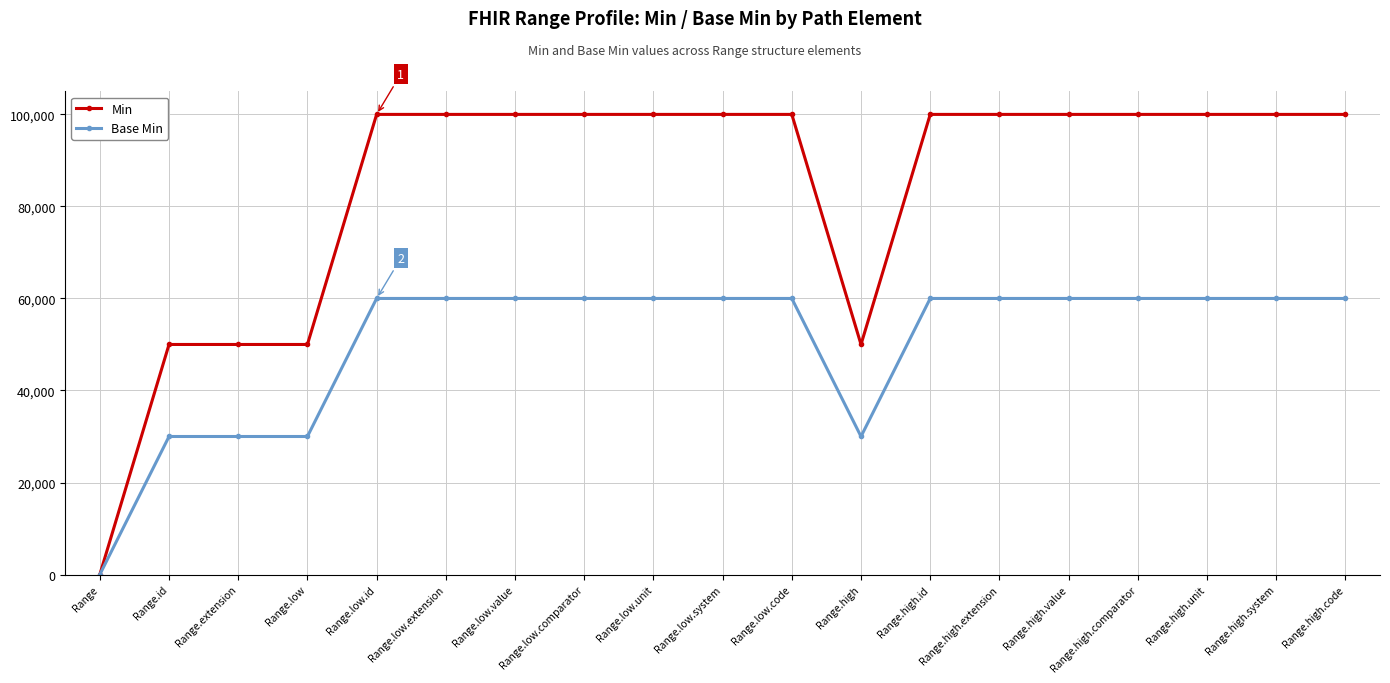

The Min series shows 29991 at Range.high. True or false?

False